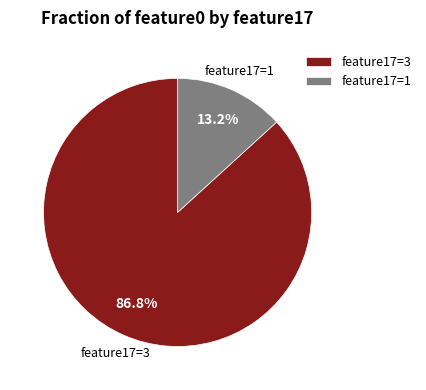

Count the number of slices in the pie.

2